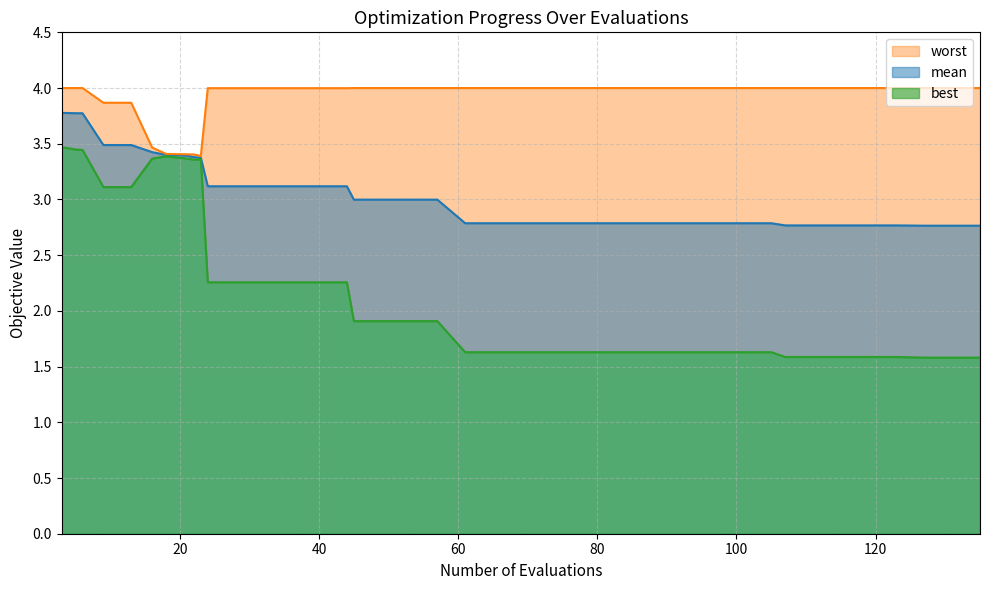

At how many categories does at least one series exceed 1?

40